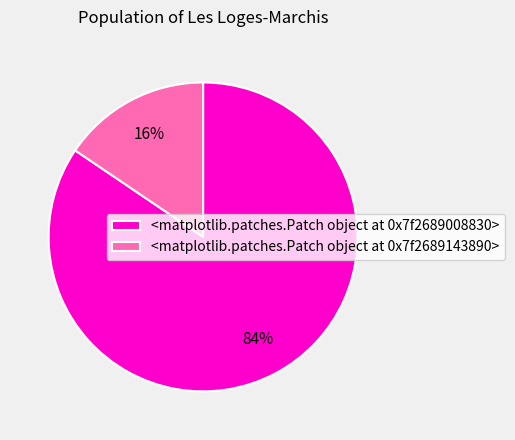

To the nearest percent, what is the average slice percentage?

50%